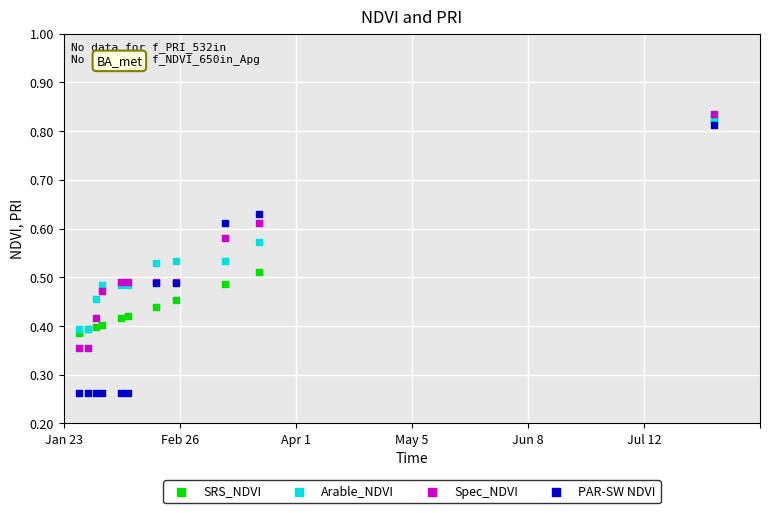

What are all the series names shown in the legend?

SRS_NDVI, Arable_NDVI, Spec_NDVI, PAR-SW NDVI